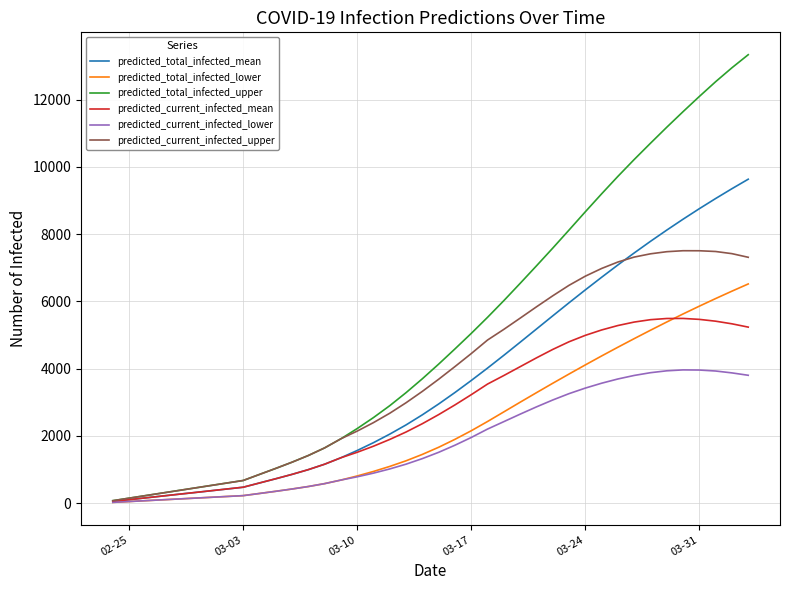

Which series has the largest total across all categories?

predicted_total_infected_upper